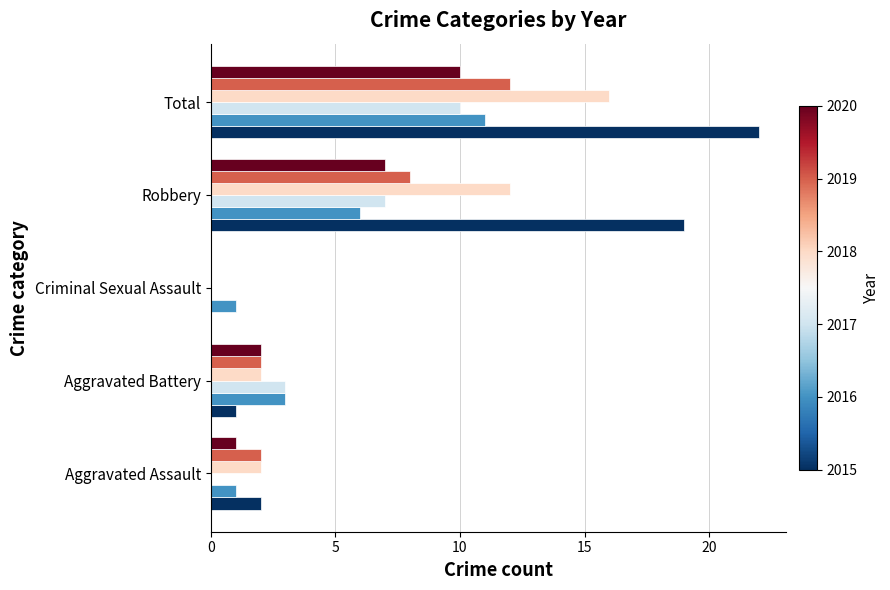

What is the total value across all series at Robbery?

59